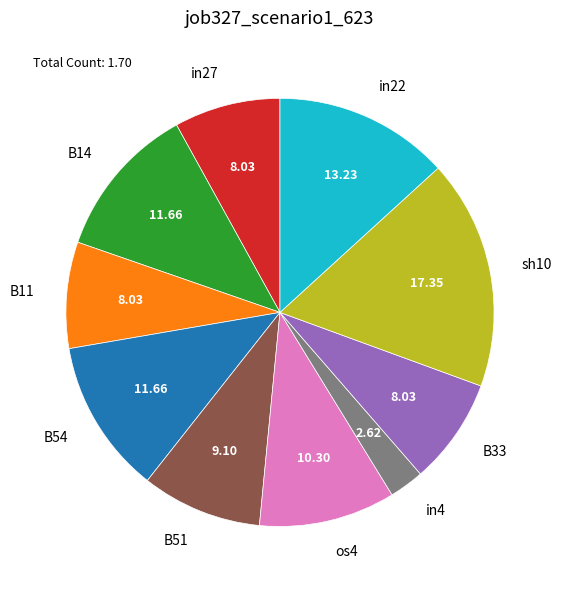

Which has a higher value, in4 or B14?

B14